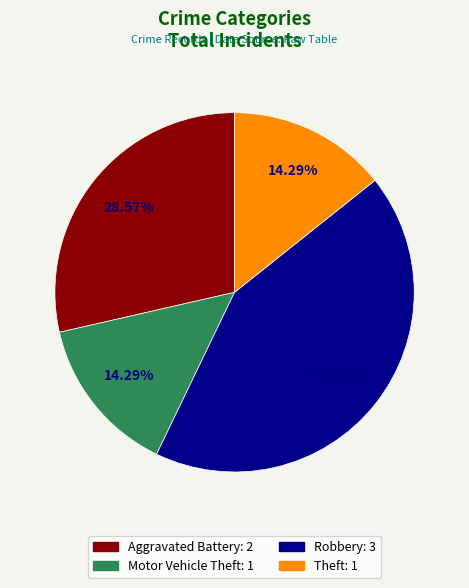

To the nearest percent, what is the difference between the Theft and Robbery slice percentages?

29%